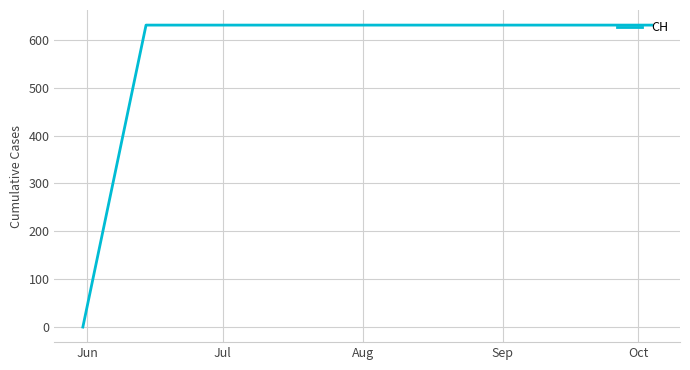

What is the difference between the maximum and minimum values?

631